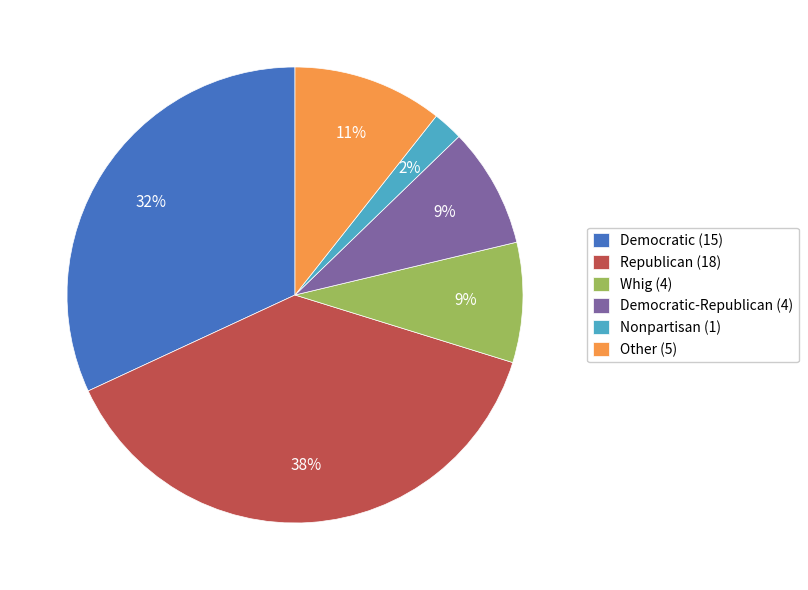

To the nearest percent, what is the average slice percentage?

17%